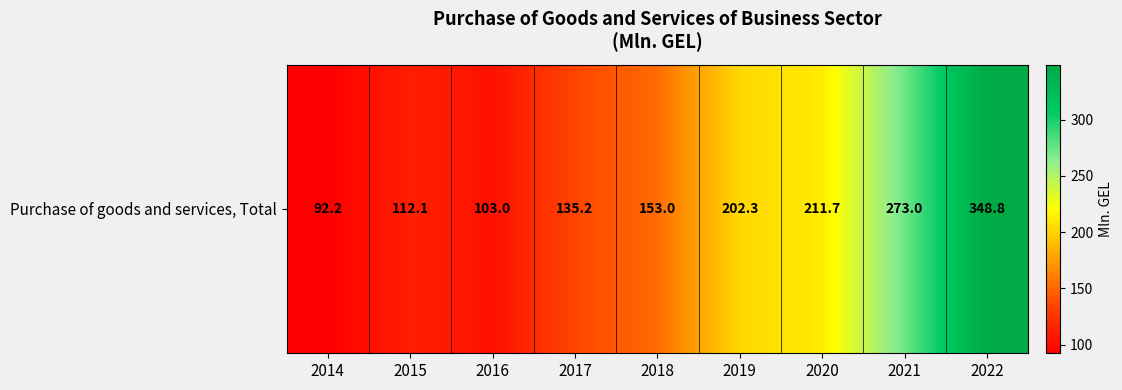

What is the change in value from 2016 to 2022?

+245.8